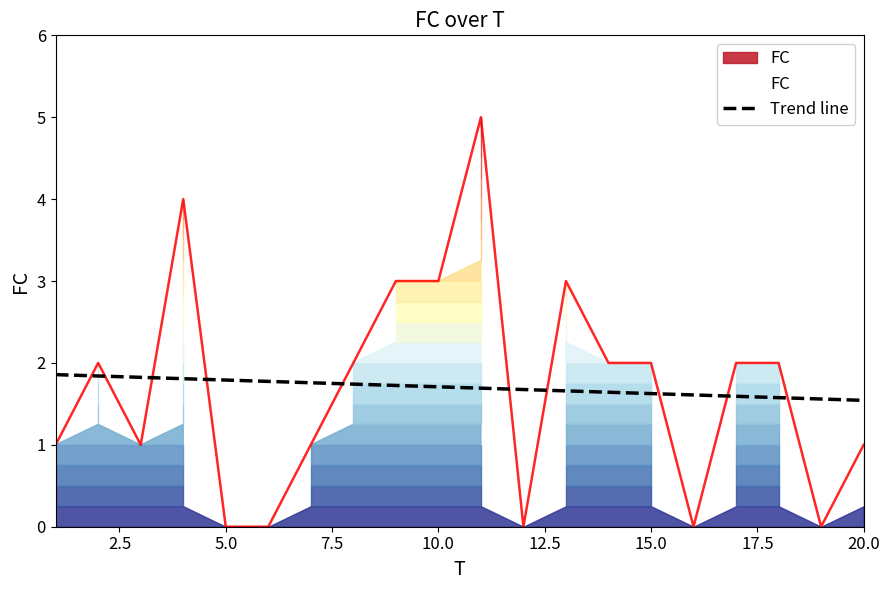

How many distinct data groups are displayed?

1